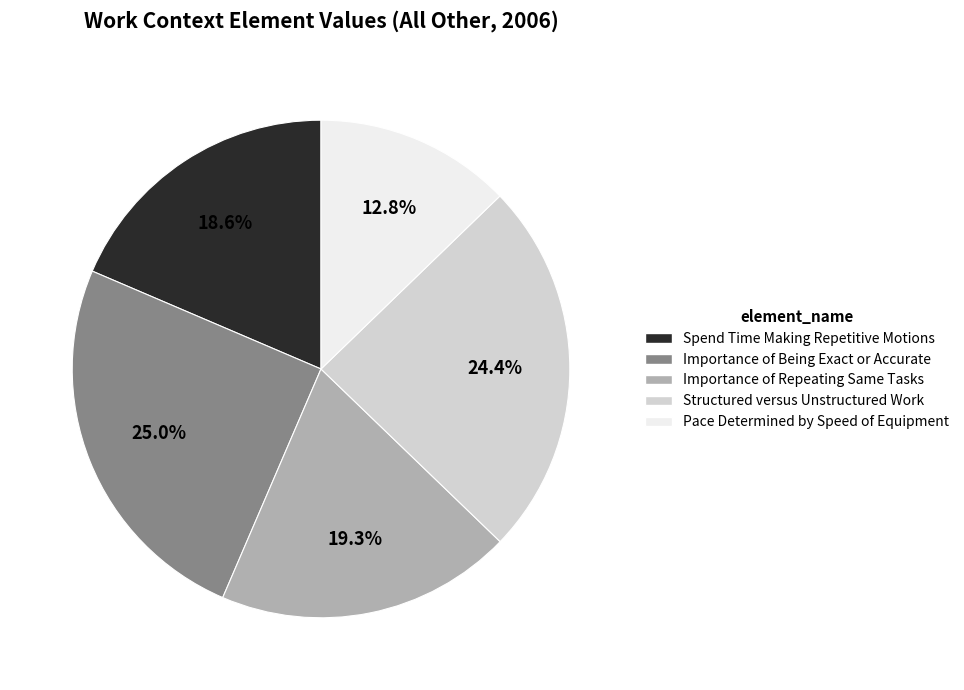

Is it true that Importance of Repeating Same Tasks is 6% of the pie?

False